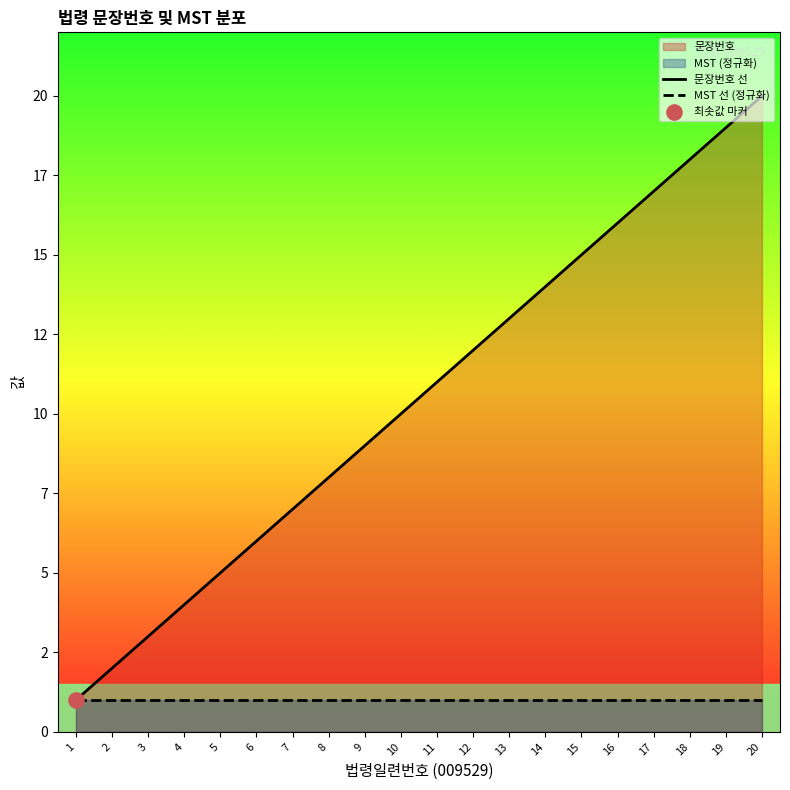

Which series reaches the maximum Y coordinate?

문장번호 선